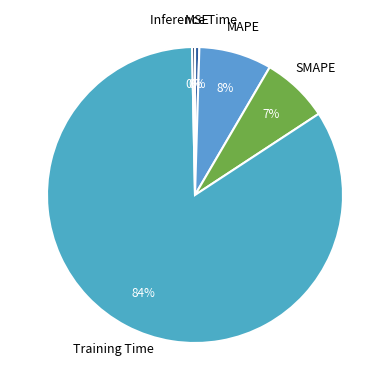

Is Training Time the majority of the pie?

Yes